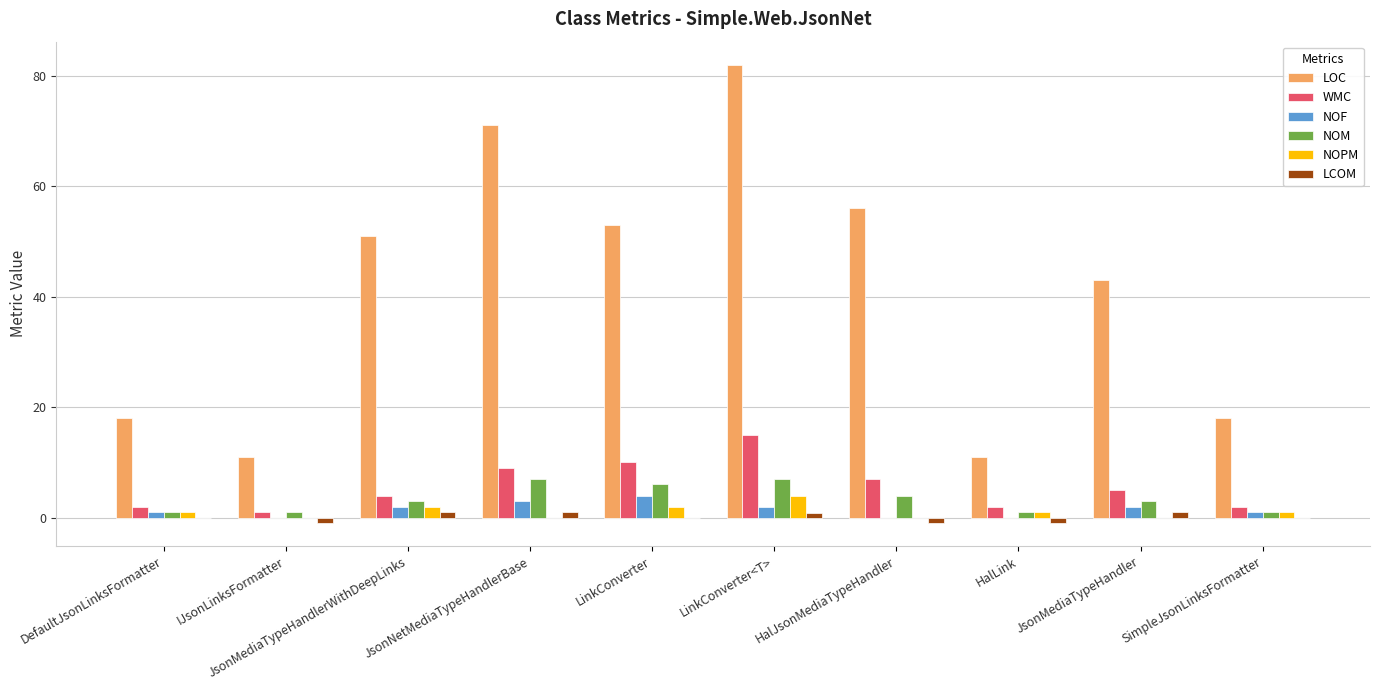

Is it true that WMC equals 7.0 at HalJsonMediaTypeHandler?

True